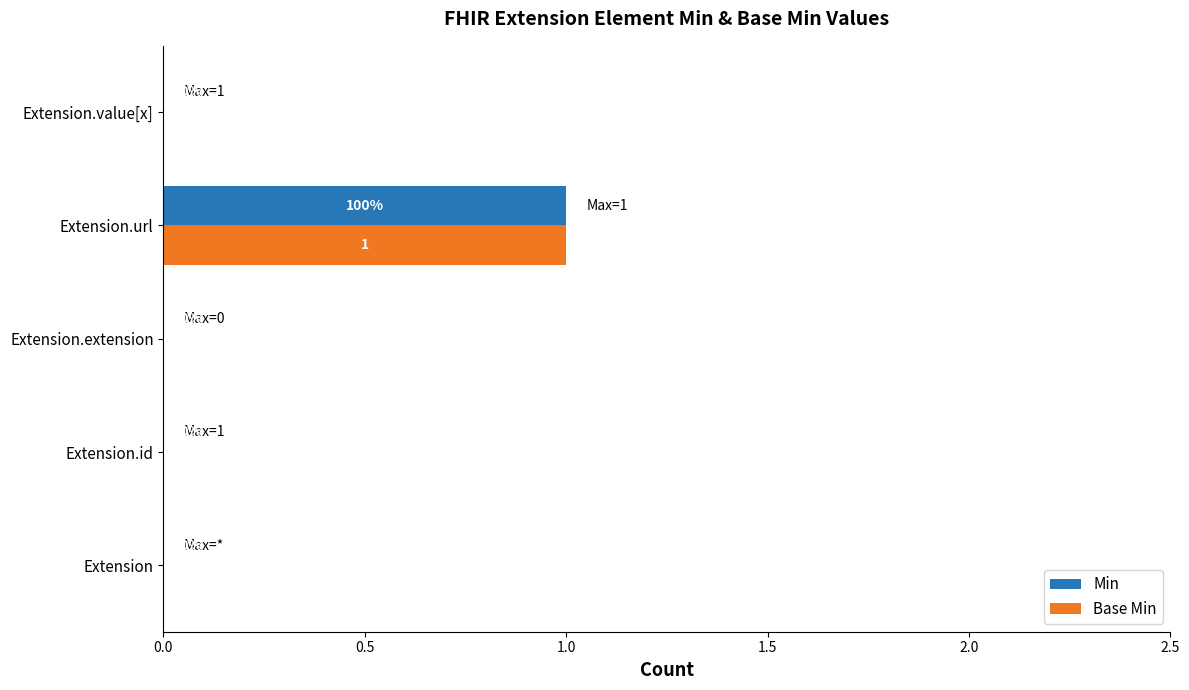

What is the maximum value for Min?

1